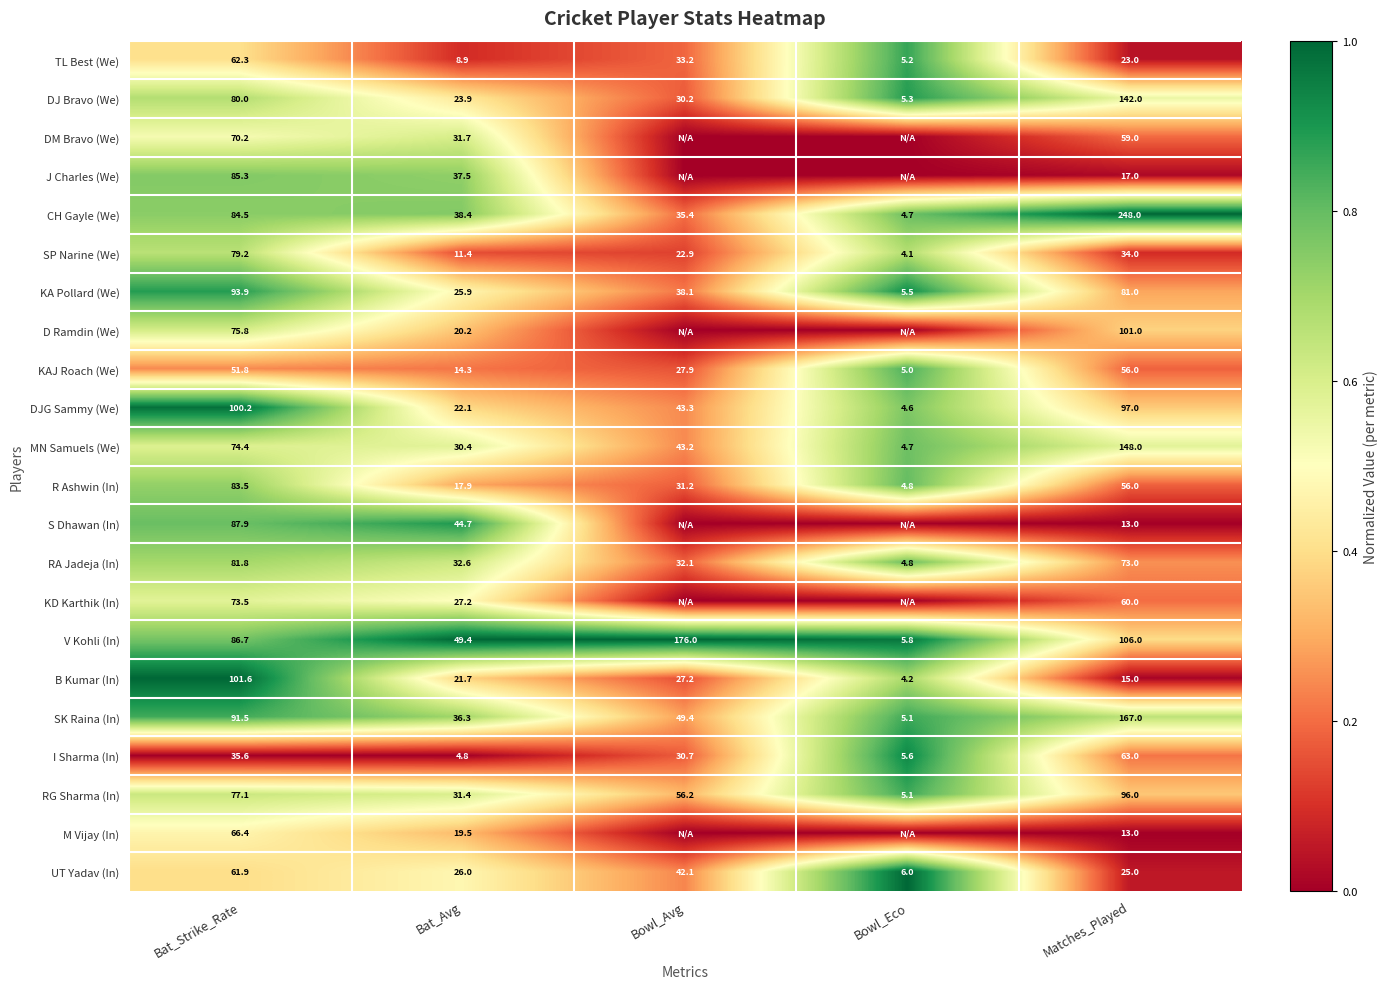

What is the difference between the SP Narine (We) values at Matches_Played and Bowl_Eco?

29.9